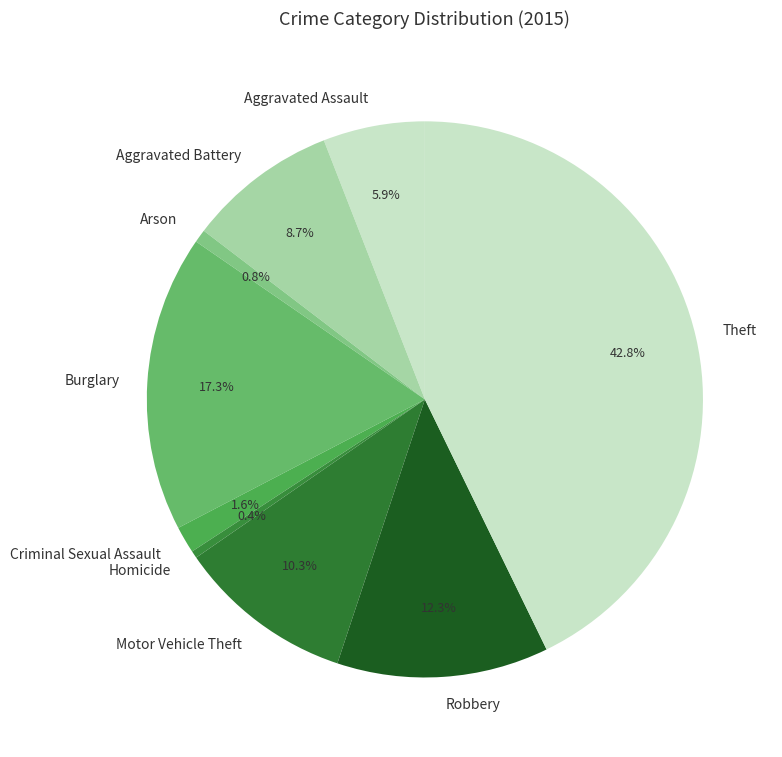

Does Aggravated Battery account for over 50% of the chart?

No